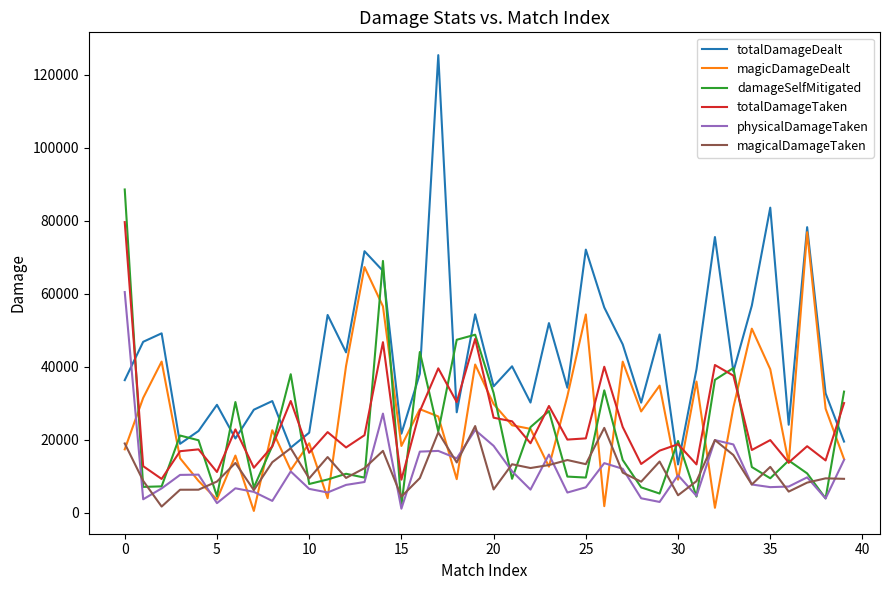

What is the maximum value shown in the chart?

125393